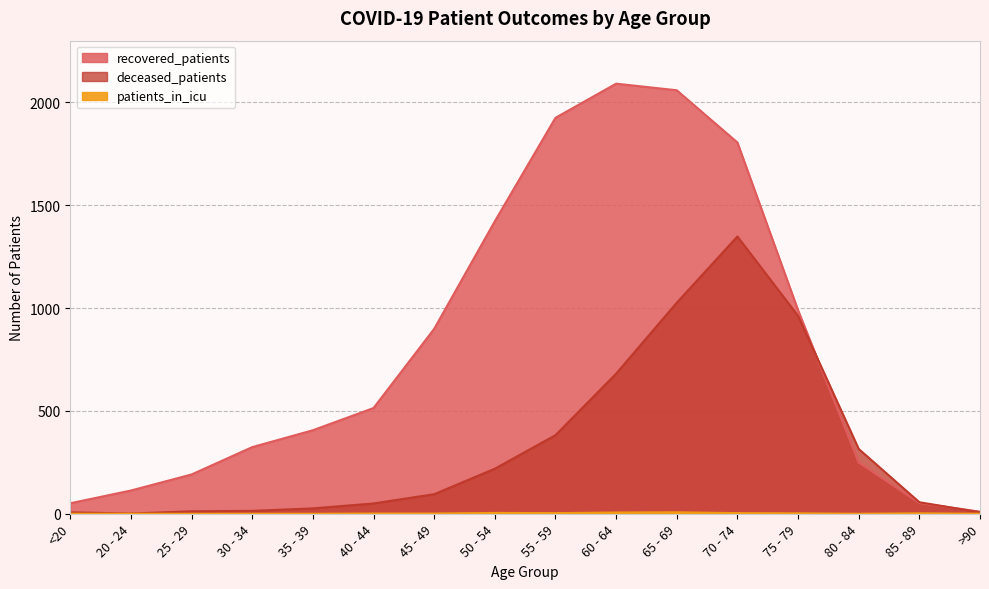

Rank the series by their maximum value, from lowest to highest.

patients_in_icu, deceased_patients, recovered_patients